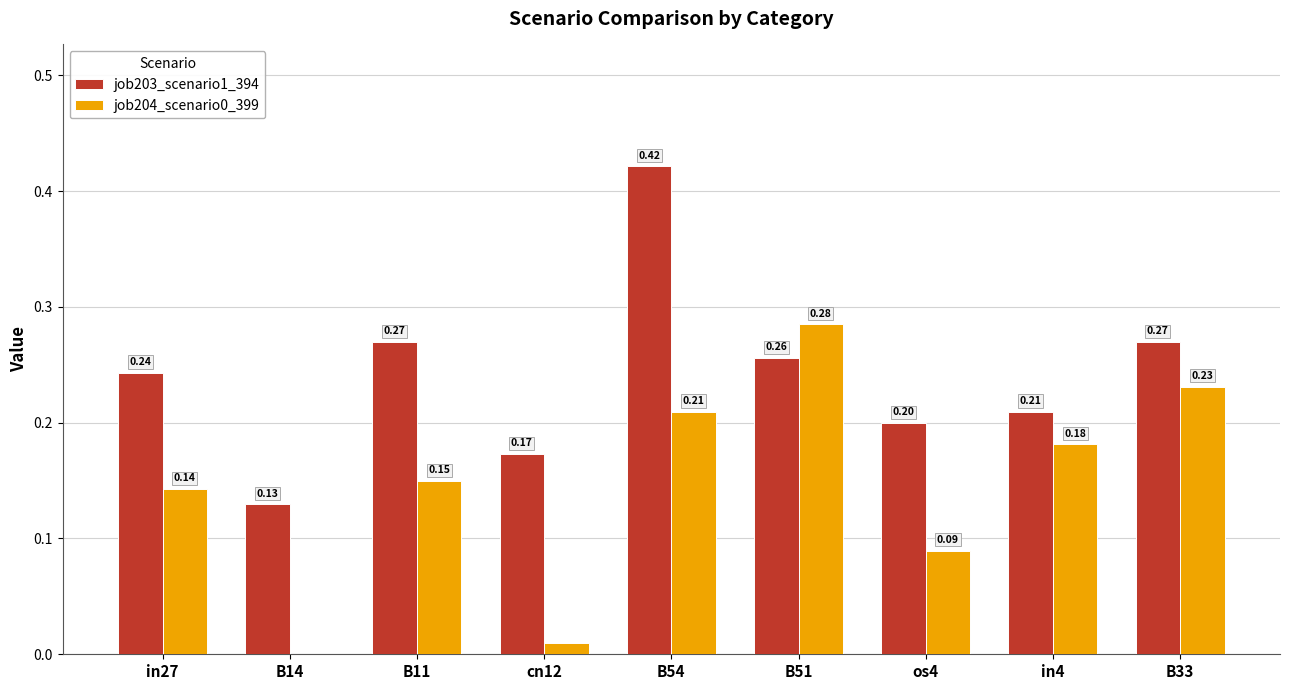

What is the sum of all job204_scenario0_399 values?

1.3